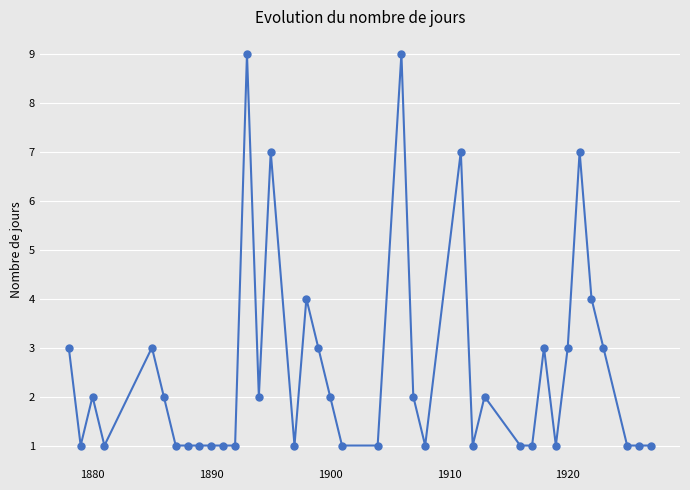

Is this an area chart (filled region under the line)?

No